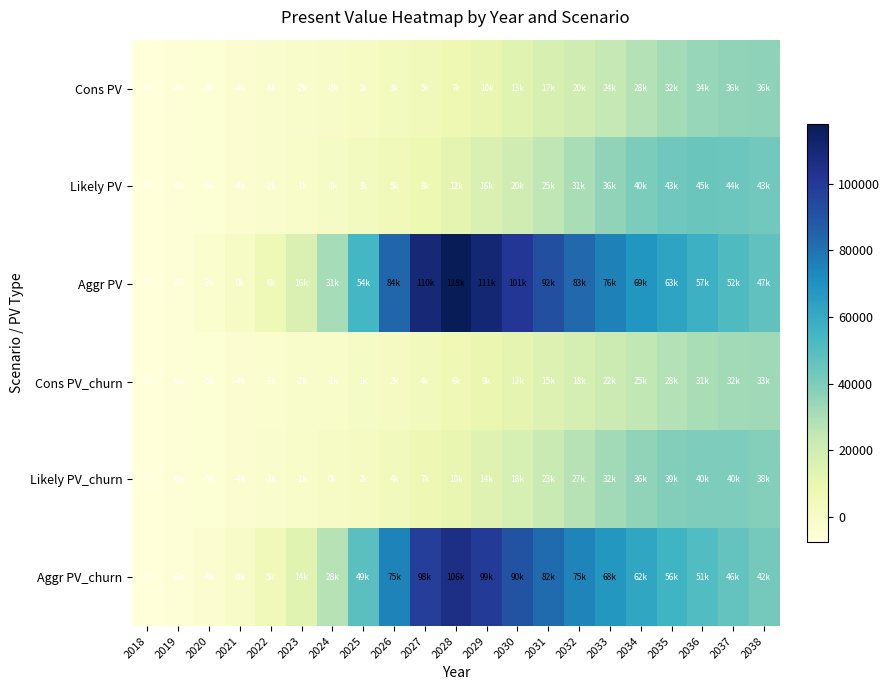

Reading left to right, list all the values displayed in this chart.

Cons PV: 2018=-7248.4	2019=-6196.7	2020=-5107.8	2021=-4021.3	2022=-2860.7	2023=-1617.1	2024=-237.3	2025=1311.4	2026=3084.3	2027=5124.6	2028=7490.2	2029=10190.8	2030=13286.8	2031=16736.7	2032=20479.7	2033=24371.9	2034=28173.3	2035=31564.1	2036=34226.3	2037=35898.4	2038=36468.2
Likely PV: 2018=-7248.4	2019=-6120.4	2020=-5008.6	2021=-3768.9	2022=-2442.7	2023=-954.0	2024=778.7	2025=2813.9	2026=5245.2	2027=8147.6	2028=11584.6	2029=15645.9	2030=20291.5	2031=25433.6	2032=30765.4	2033=35874.2	2034=40199.5	2035=43192.6	2036=44549.5	2037=44302.1	2038=42771.8
Aggr PV: 2018=-7248.4	2019=-5542.2	2020=-3213.6	2021=378.4	2022=6146.8	2023=15706.6	2024=31158.7	2025=54398.7	2026=83831.2	2027=109605.3	2028=117869.7	2029=110708.3	2030=100789.2	2031=91650.9	2032=83328.4	2033=75758.9	2034=68874.3	2035=62615.4	2036=56923.1	2037=51748.2	2038=47043.9
Cons PV_churn: 2018=-7392.4	2019=-6360.4	2020=-5326.0	2021=-4273.8	2022=-3180.4	2023=-1989.7	2024=-718.2	2025=732.6	2026=2367.8	2027=4239.1	2028=6398.3	2029=8861.7	2030=11680.9	2031=14814.5	2032=18198.2	2033=21723.3	2034=25164.8	2035=28237.9	2036=30647.9	2037=32166.5	2038=32693.8
Likely PV_churn: 2018=-7392.4	2019=-6294.9	2020=-5236.7	2021=-4039.4	2022=-2795.2	2023=-1401.1	2024=216.5	2025=2075.0	2026=4304.7	2027=6956.7	2028=10090.3	2029=13770.1	2030=17985.9	2031=22635.4	2032=27453.8	2033=32082.3	2034=35992.3	2035=38696.0	2036=39935.1	2037=39732.4	2038=38364.3
Aggr PV_churn: 2018=-7392.4	2019=-5793.1	2020=-3620.2	2021=-315.9	2022=4942.0	2023=13590.5	2024=27548.3	2025=48511.7	2026=75036.6	2027=98276.8	2028=105748.2	2029=99335.4	2030=90427.3	2031=82231.0	2032=74761.7	2033=67971.0	2034=61794.4	2035=56179.1	2036=51071.9	2037=46429.0	2038=42208.2